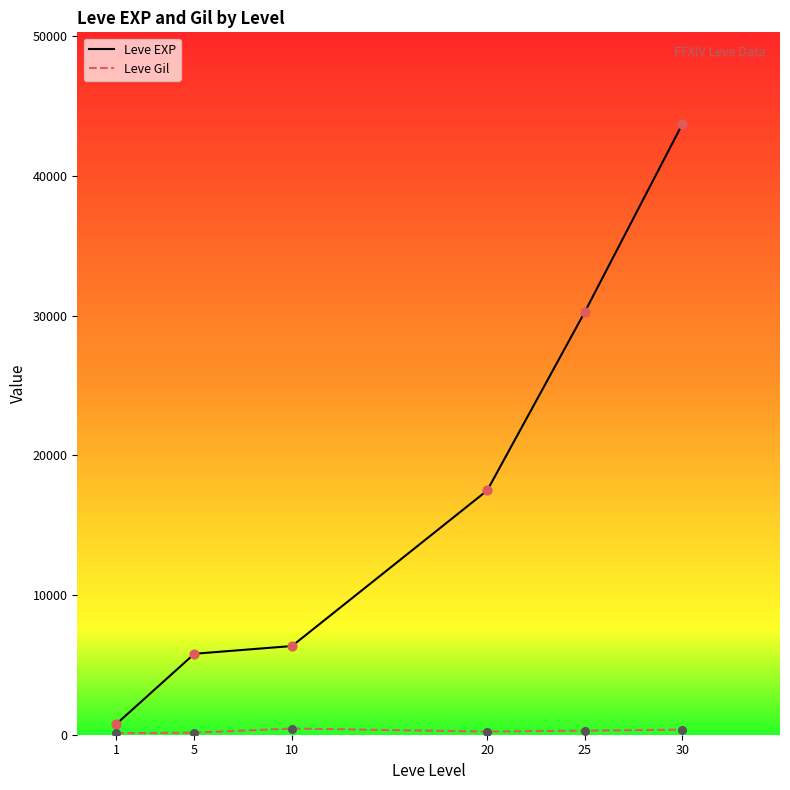

Which series has the largest total across all categories?

Leve EXP